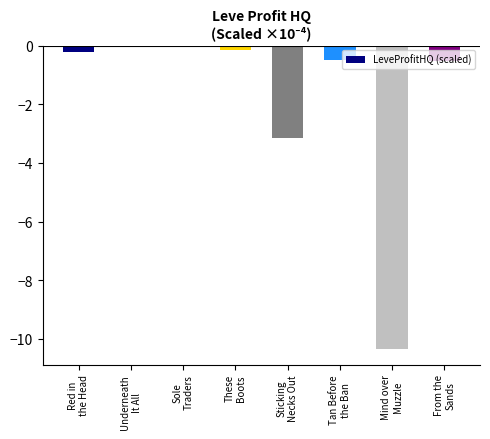

Does the chart contain stacked bars?

No